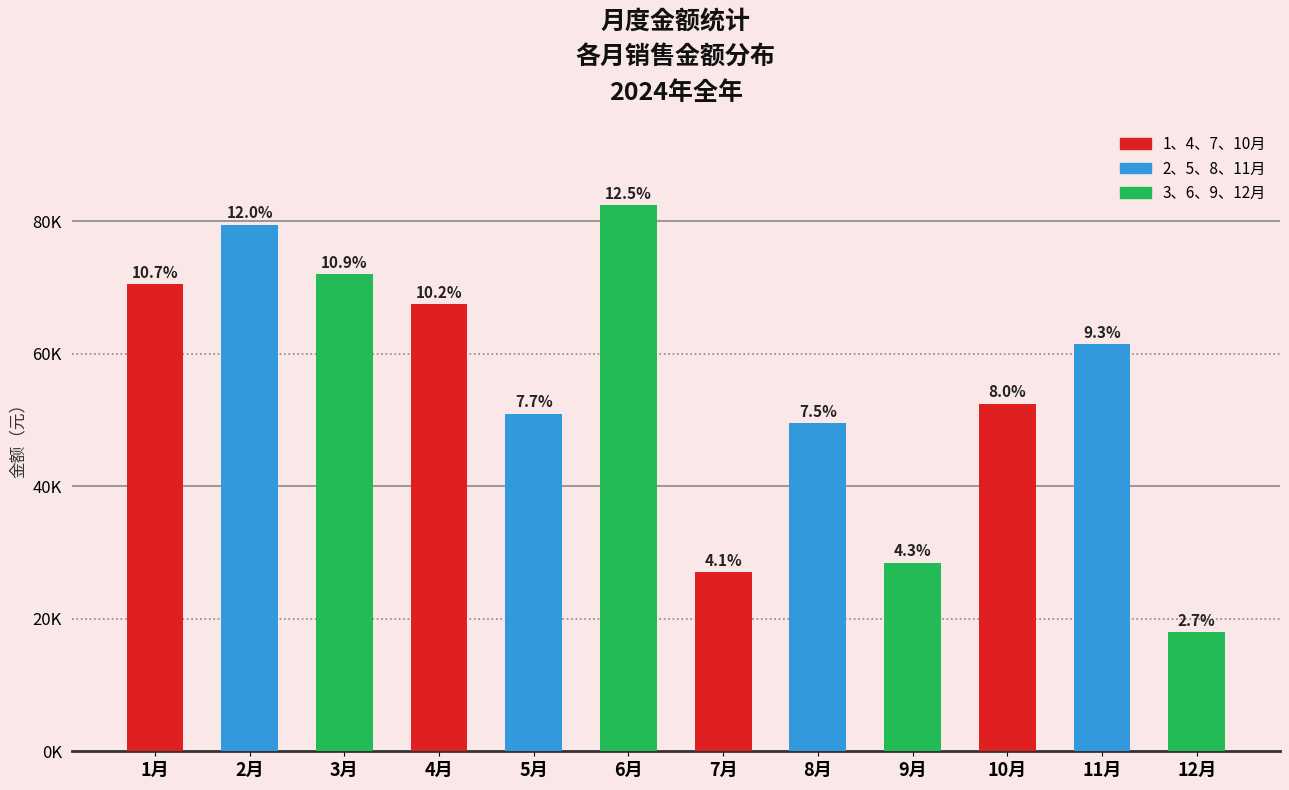

Reading left to right, extract all data points from this chart.

70500	79500	72000	67500	51000	82500	27000	49500	28500	52500	61500	18000